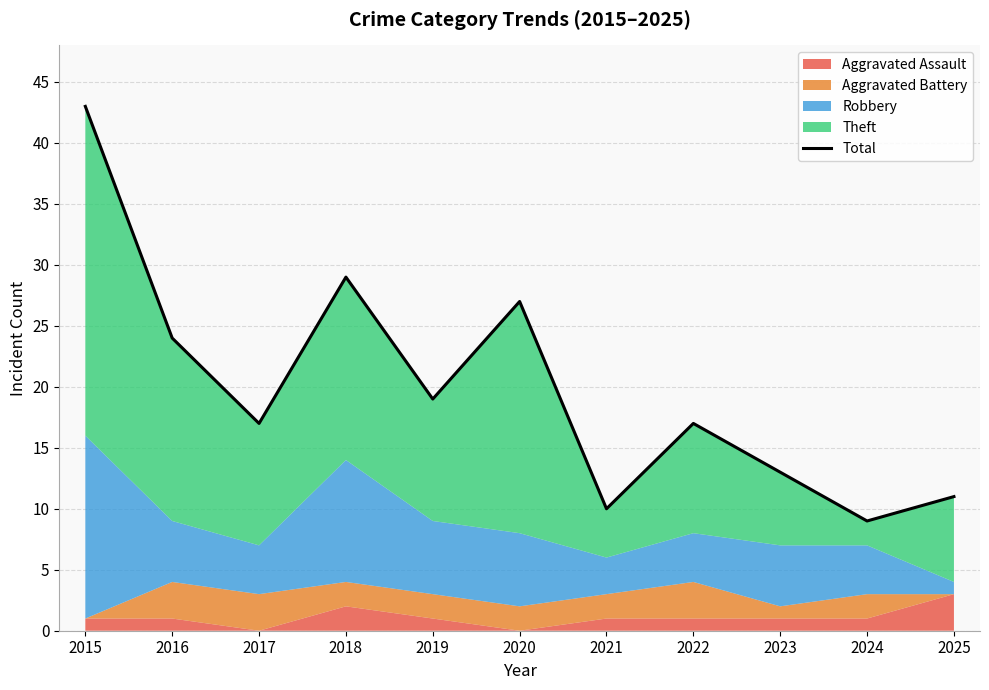

At which category does the data reach its first local valley?

2017